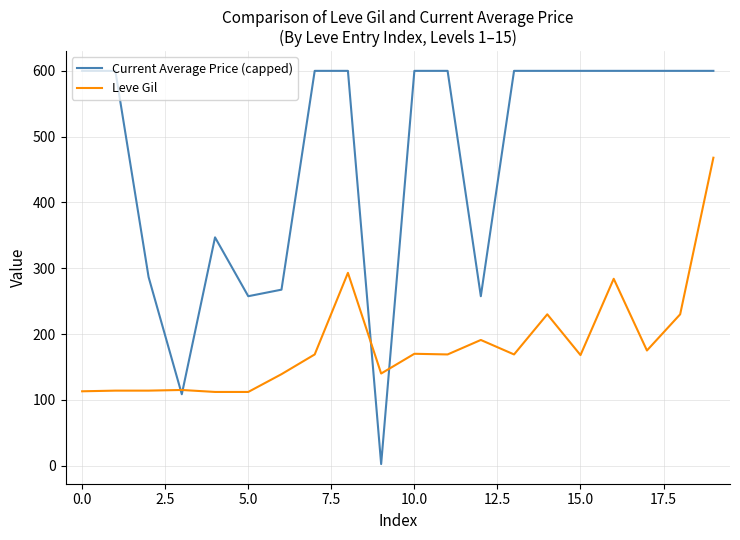

Rank the series by their average value, from highest to lowest.

Current Average Price (capped), Leve Gil